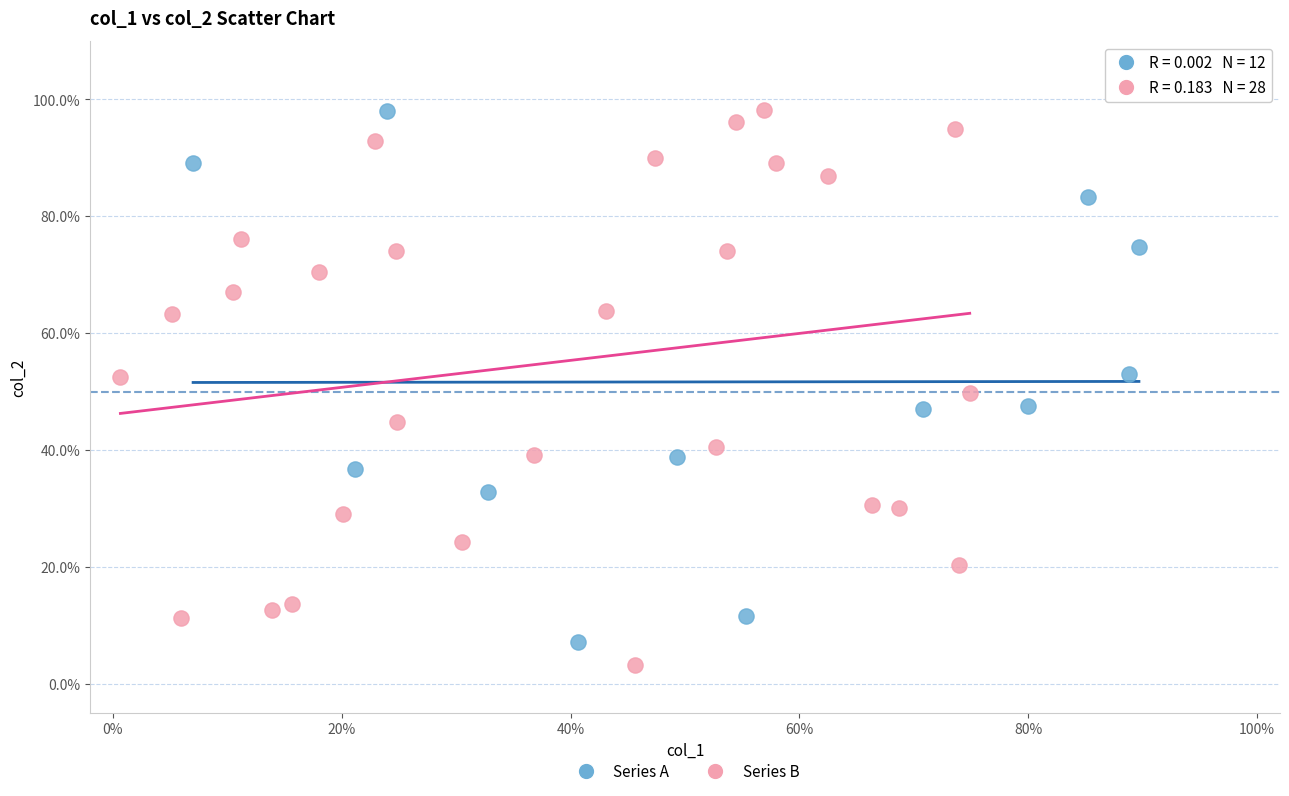

Which series has the largest Y range (max minus min)?

Series B